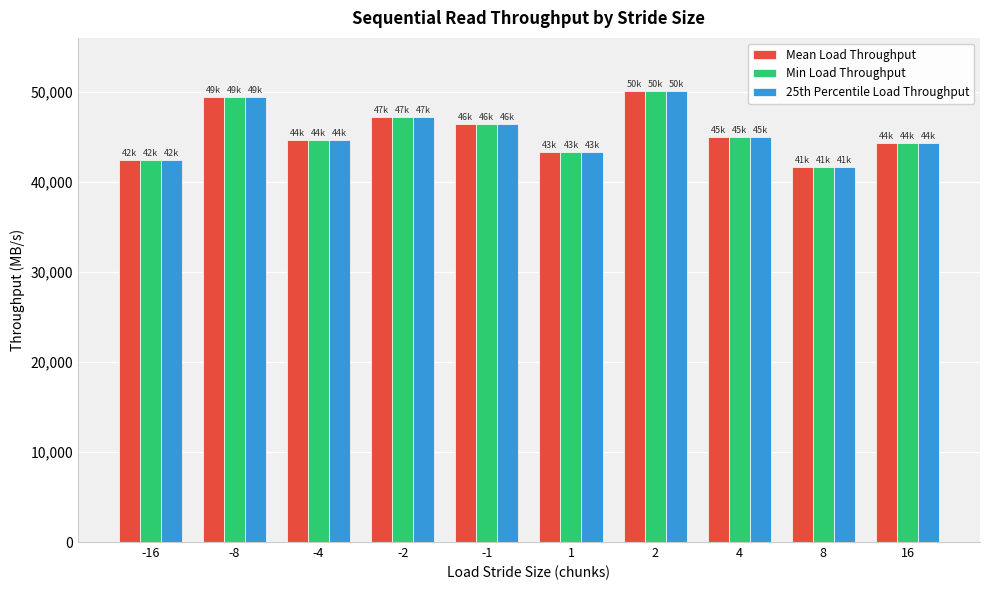

Is the value of Mean Load Throughput at -4 greater than the value of Min Load Throughput at 1?

Yes